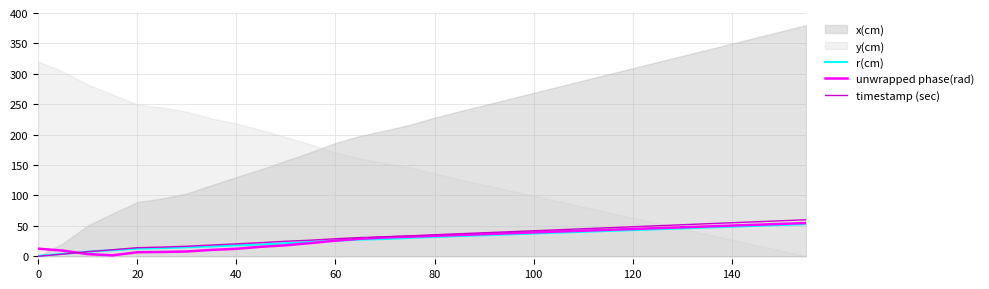

What is the maximum value for unwrapped phase(rad)?

54.6